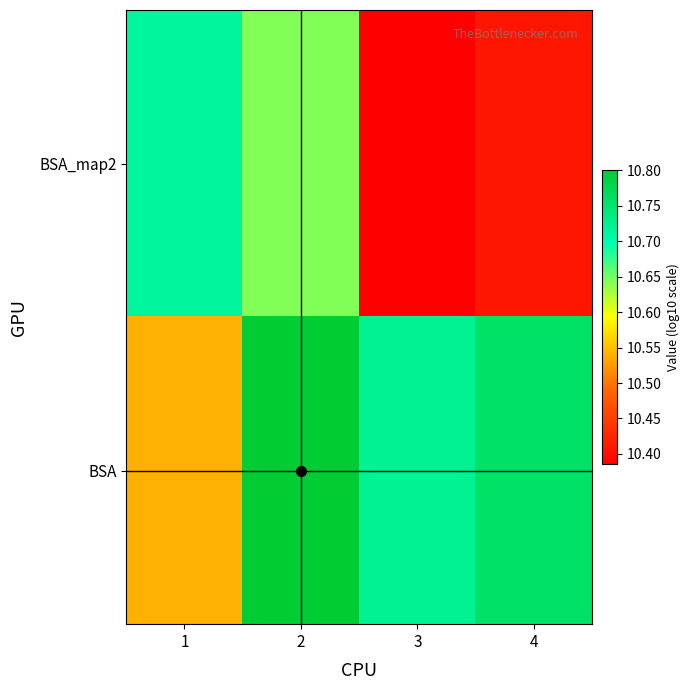

At which category is the sum across all series the highest?

2